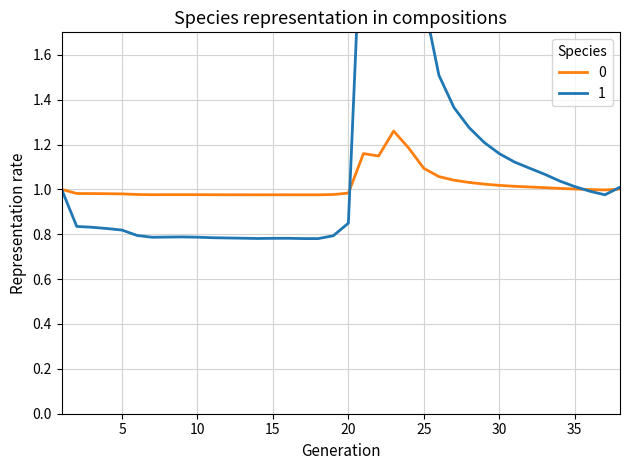

Is it true that DEPTH_mean equals 1.0 at 8?

False